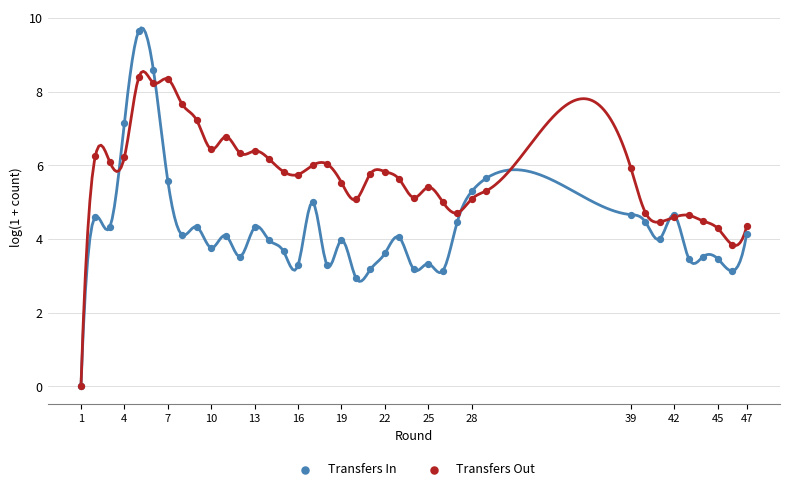

Which series has the widest spread of Y values?

Transfers In